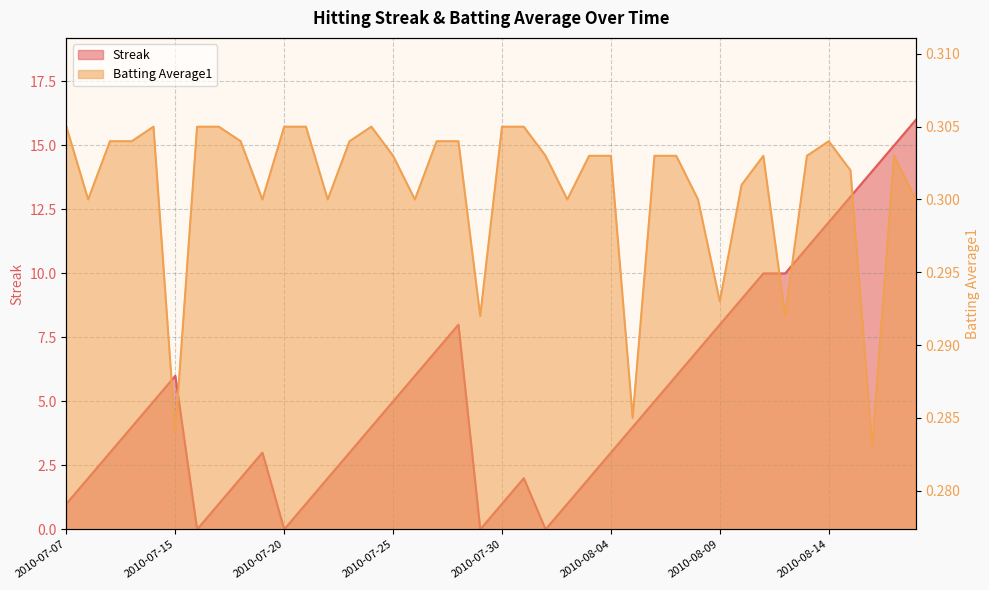

What is the average value of the Batting Average1 series?

0.3